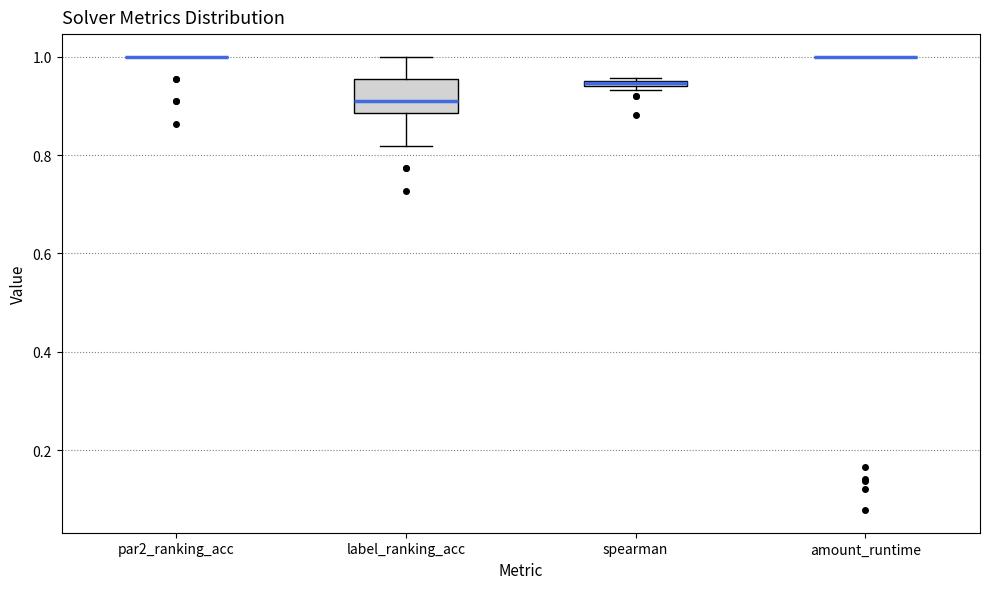

Where is the upper edge of the box for label_ranking_acc on the y-axis? The values are not printed on the chart, so give them approximately, as read against the axis.

0.96